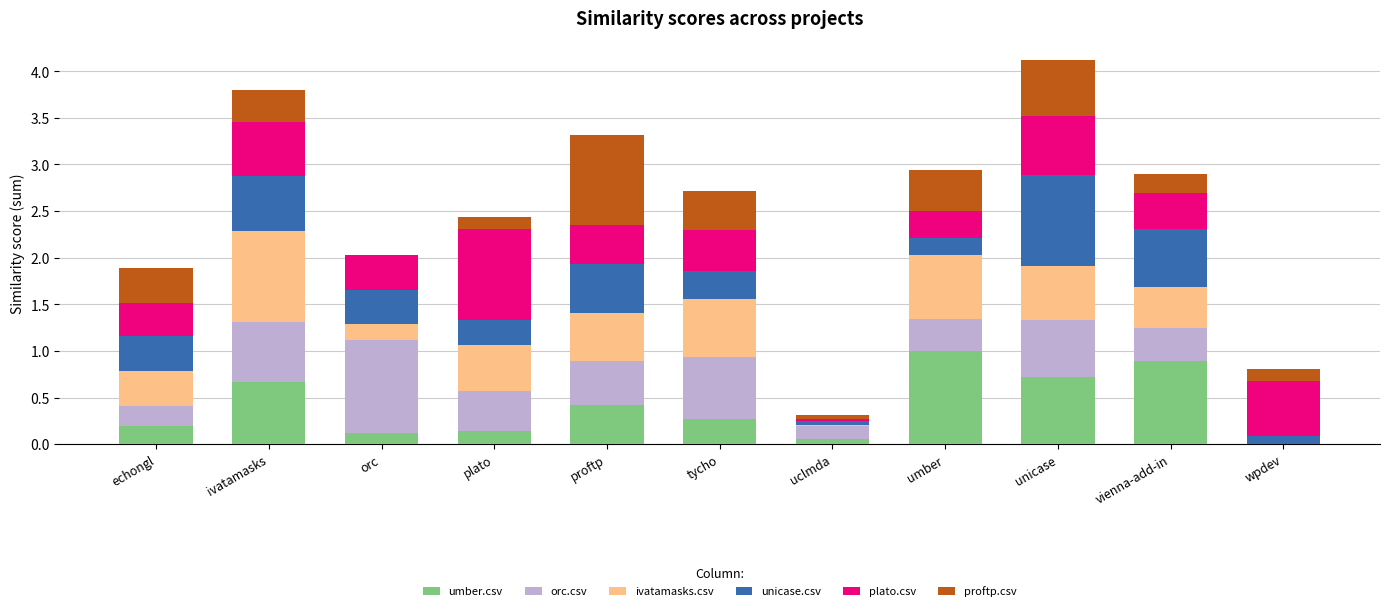

What is the total value across all series at plato?

2.4